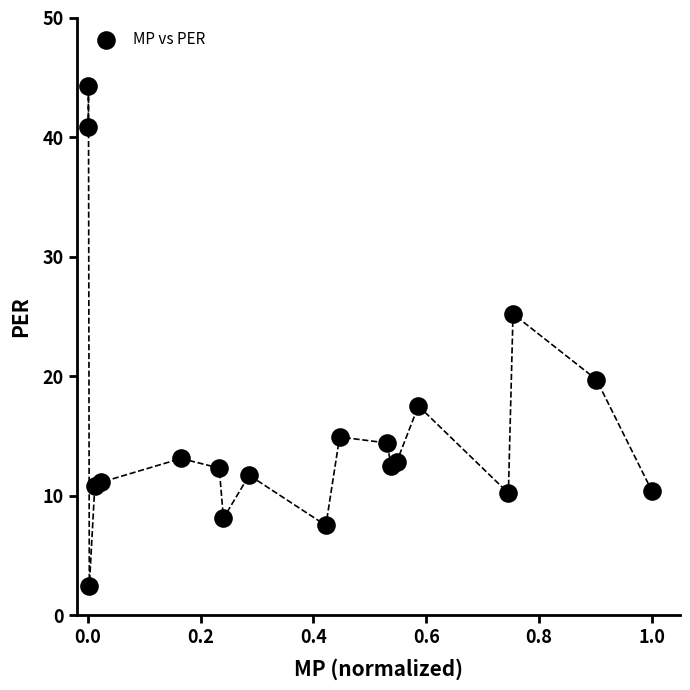

What Y value in the scatter plot is closest to 23?

25.2